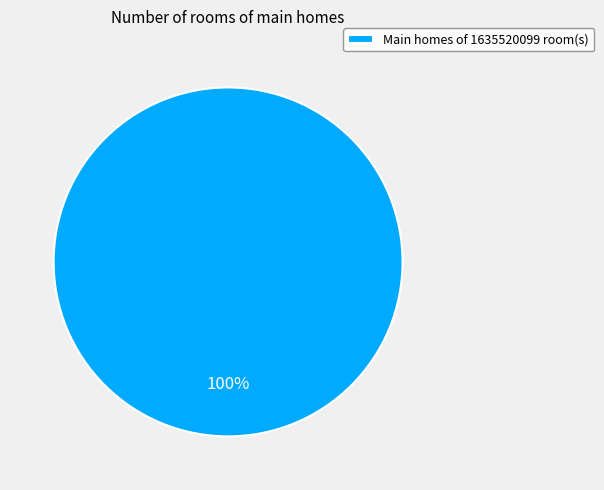

Is there a majority slice in this chart?

Yes